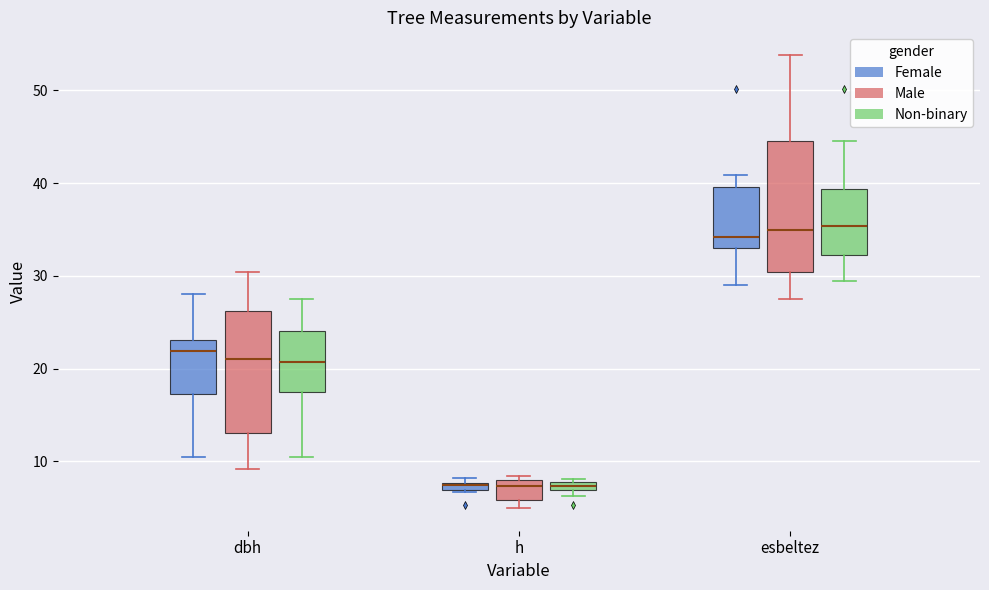

Where does the upper whisker of the box for dbh (Female) end on the y-axis? The values are not printed on the chart, so give them approximately, as read against the axis.

28